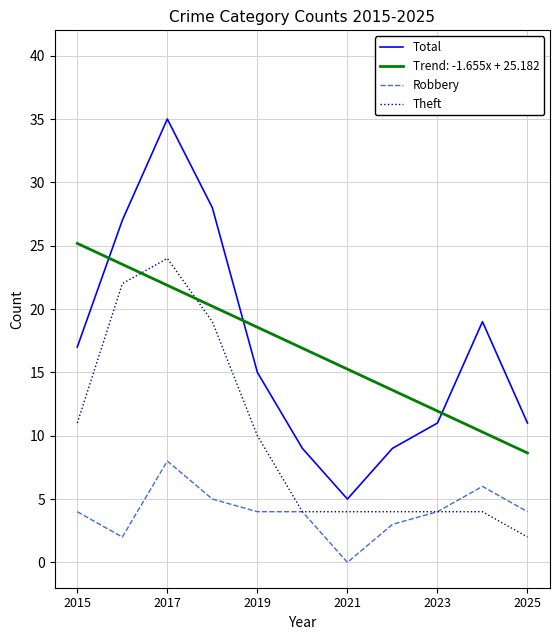

What is the highest value of the Robbery series?

8.0